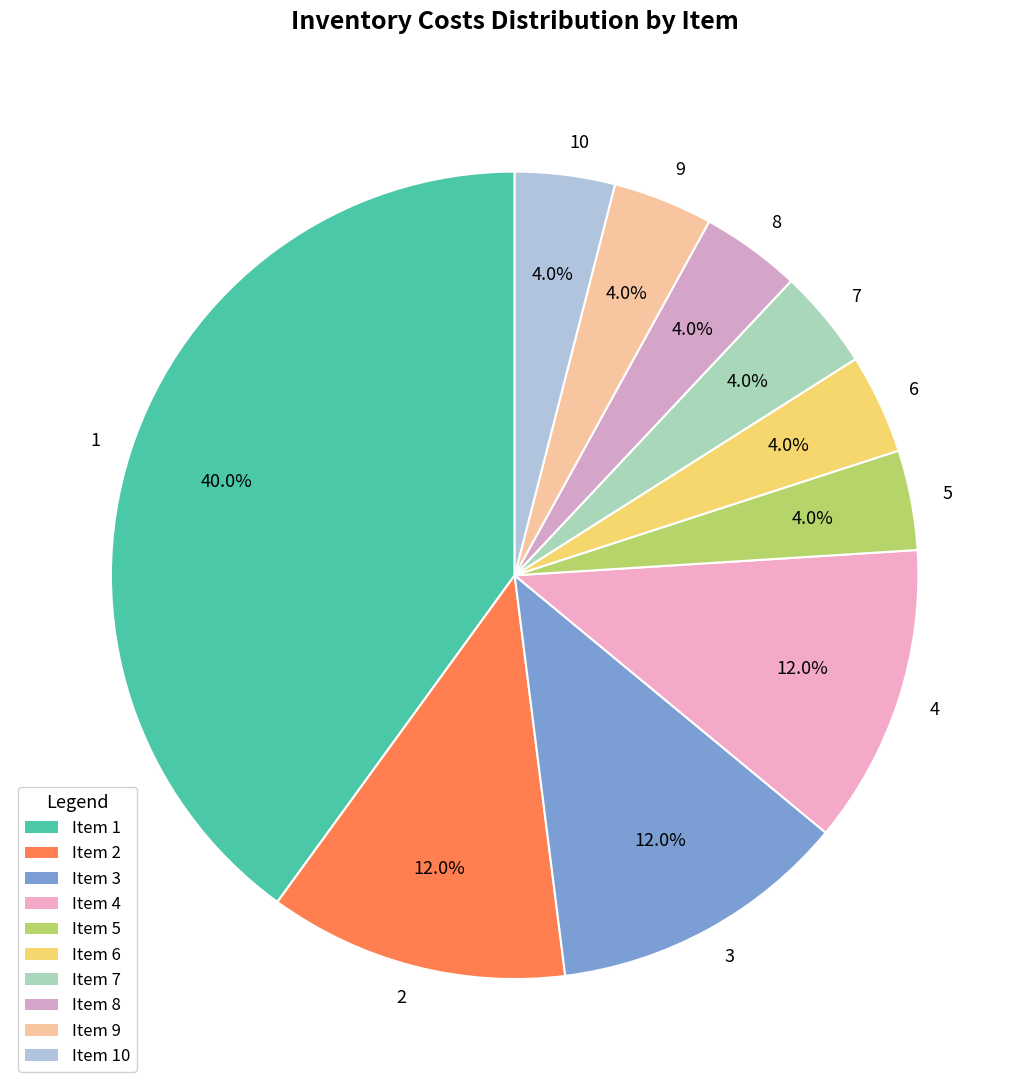

What percentage is NOT represented by 2?

88.0%